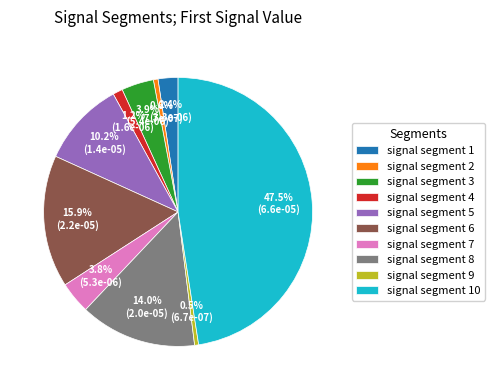

Is it true that signal segment 6 is 16% of the pie?

True